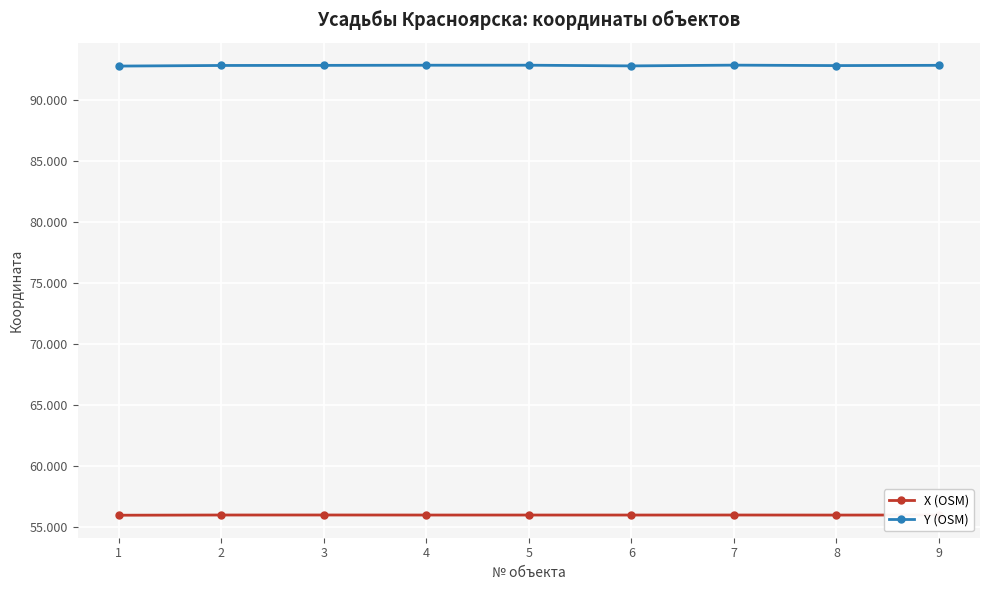

What is the lowest value of the X (OSM) series?

56.0